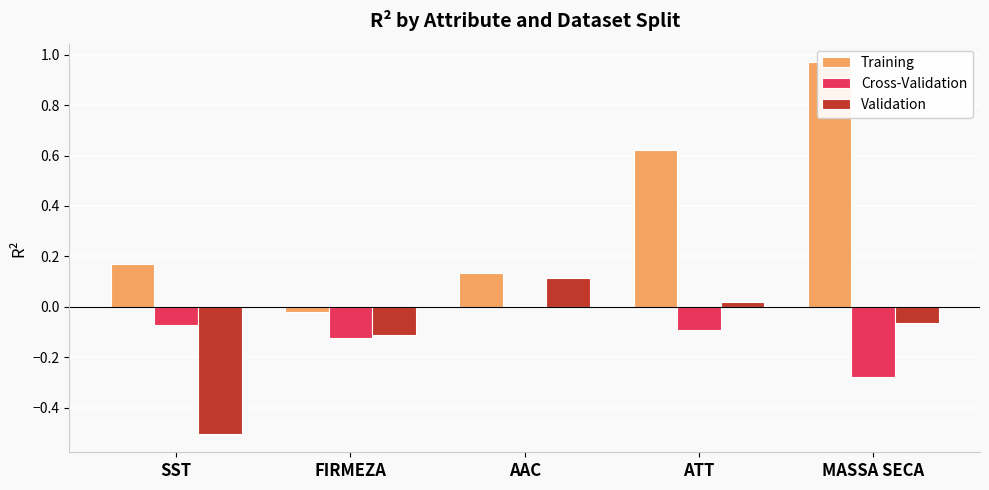

Is it true that Training equals 0.6 at ATT?

True